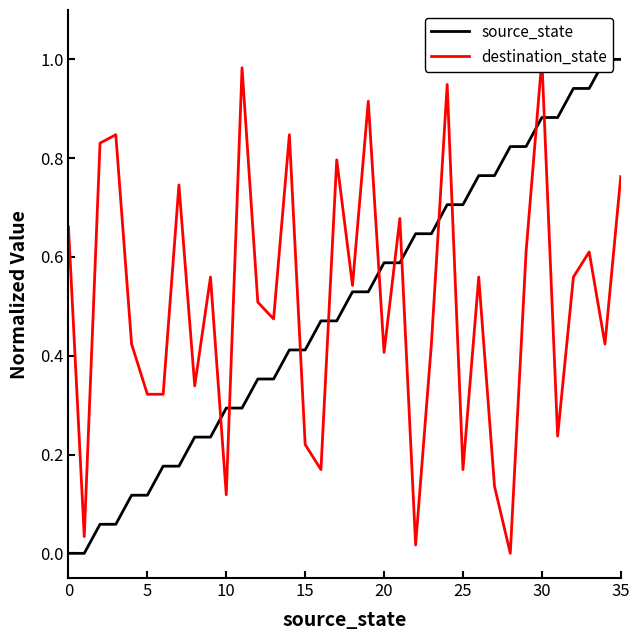

True or false: destination_state has a value of 0.7 at 35.

True